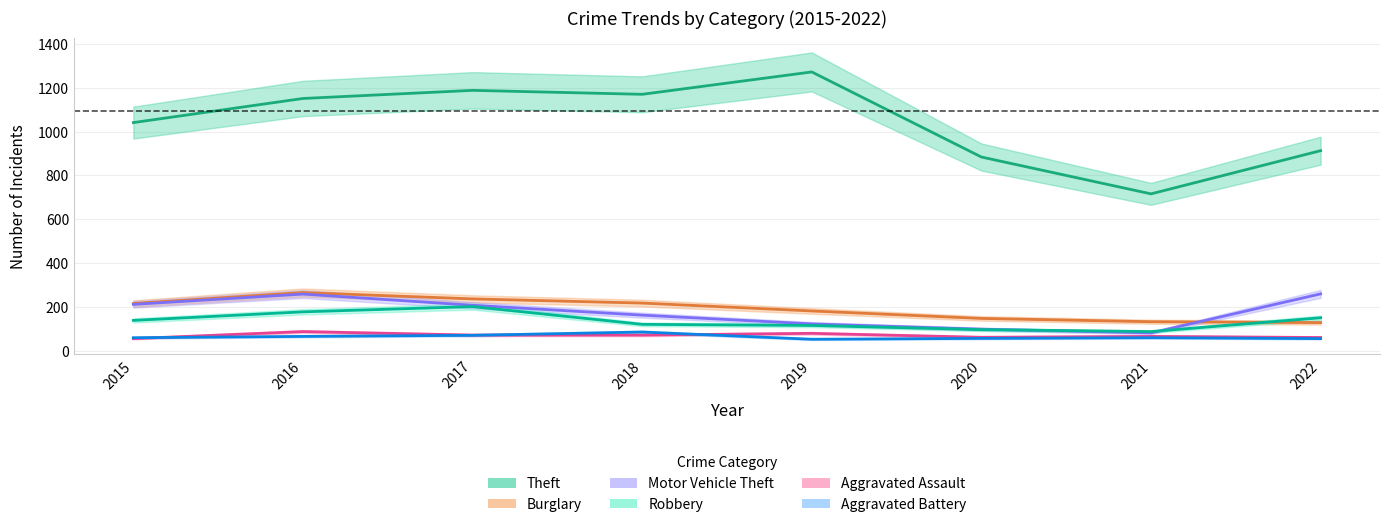

What are all the series names shown in the legend?

Theft, Burglary, Motor Vehicle Theft, Robbery, Aggravated Assault, Aggravated Battery